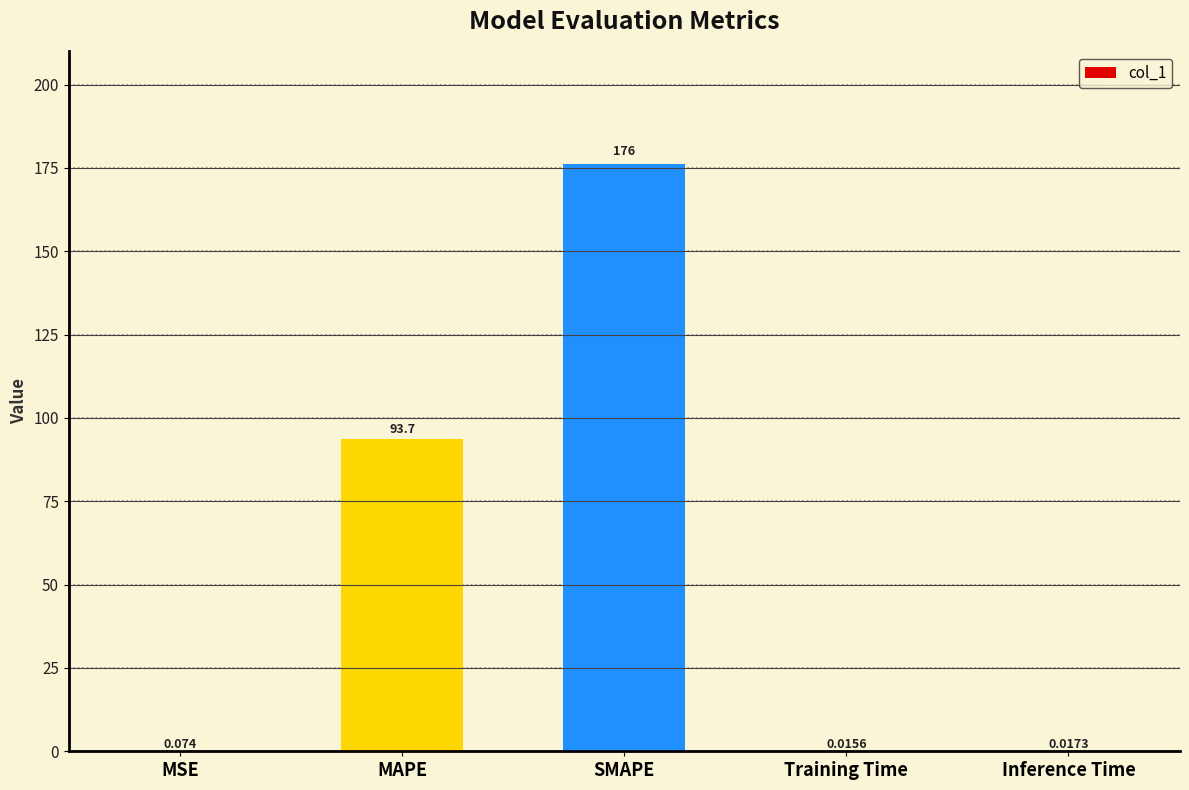

What is the difference between the values at MAPE and MSE?

93.6